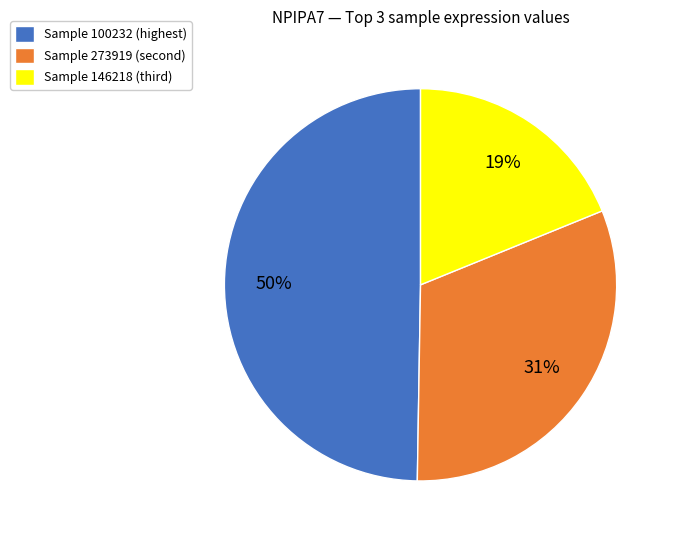

How many segments does this pie chart have?

3